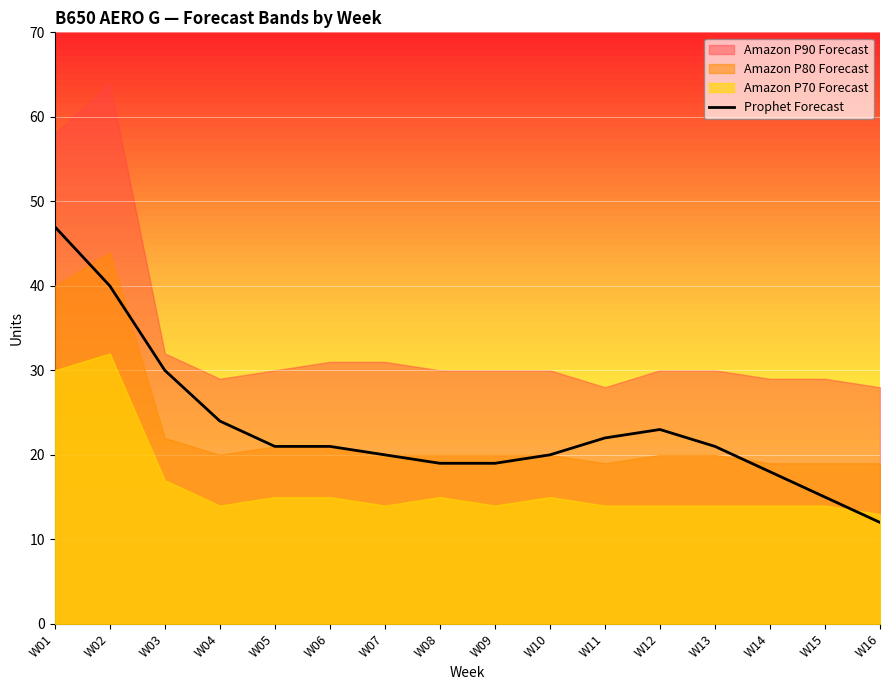

What is the difference between the maximum and minimum values?

35